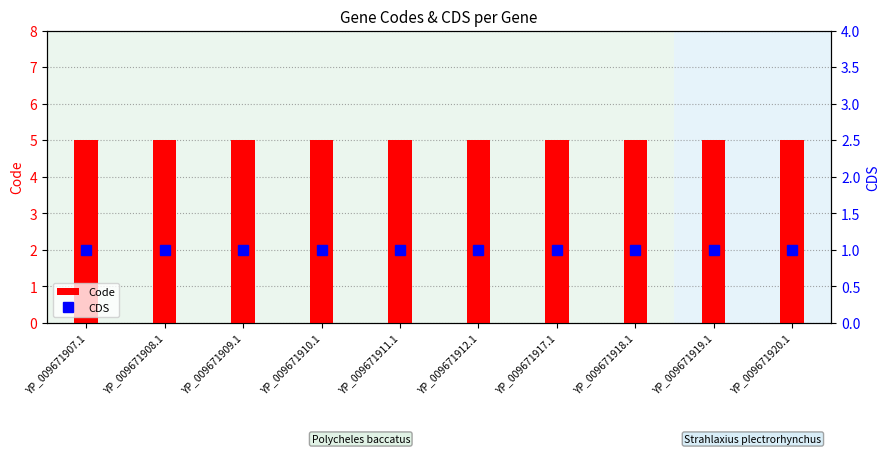

Reading left to right, extract all data points from this chart.

Code: YP_009671907.1=5	YP_009671908.1=5	YP_009671909.1=5	YP_009671910.1=5	YP_009671911.1=5	YP_009671912.1=5	YP_009671917.1=5	YP_009671918.1=5	YP_009671919.1=5	YP_009671920.1=5
CDS: YP_009671907.1=1	YP_009671908.1=1	YP_009671909.1=1	YP_009671910.1=1	YP_009671911.1=1	YP_009671912.1=1	YP_009671917.1=1	YP_009671918.1=1	YP_009671919.1=1	YP_009671920.1=1